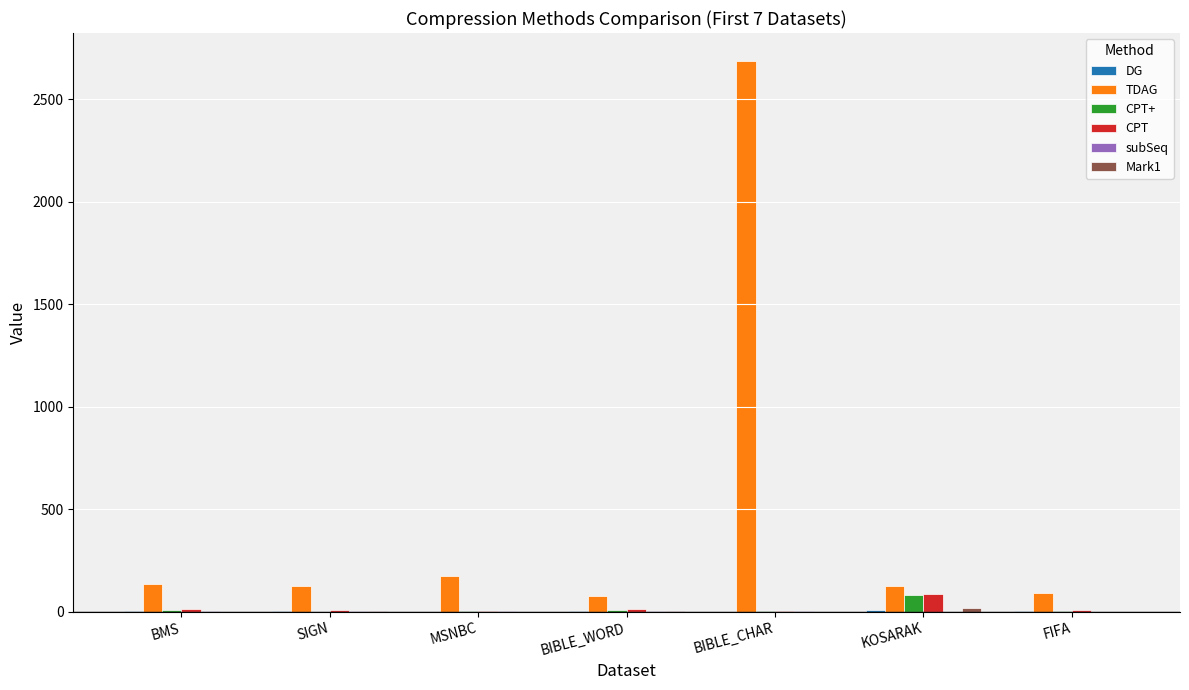

Between BIBLE_CHAR and KOSARAK, which series saw the biggest shift?

TDAG